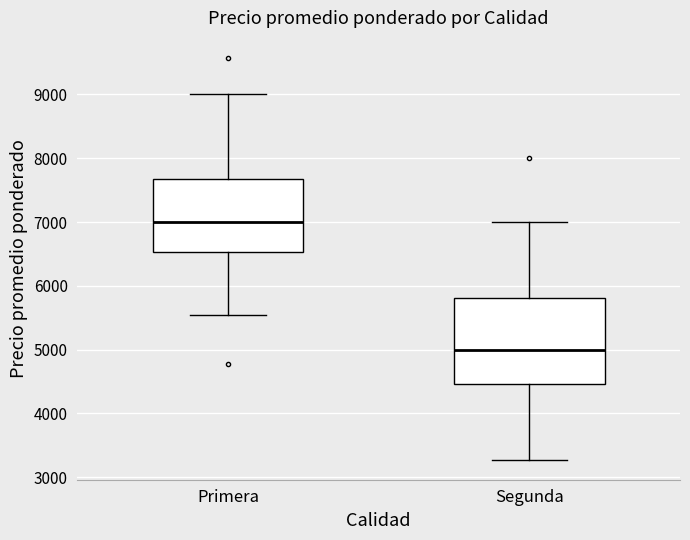

Reading left to right, read every box against the y-axis: the position of its median line, the range the box covers, and the ends of its whiskers. The values are not printed on the chart, so give them approximately, as read against the axis.

Primera: median 7000, box 6500 to 7700, whiskers 5500 to 9000
Segunda: median 5000, box 4500 to 5800, whiskers 3300 to 7000